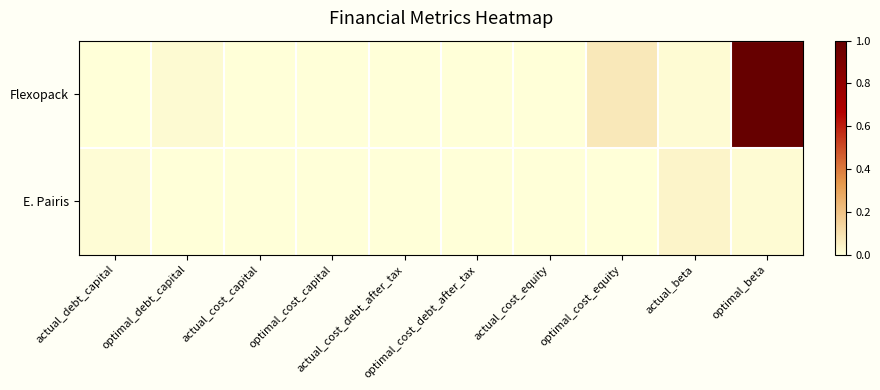

List the series in order of their peak value, highest first.

Flexopack, E. Pairis